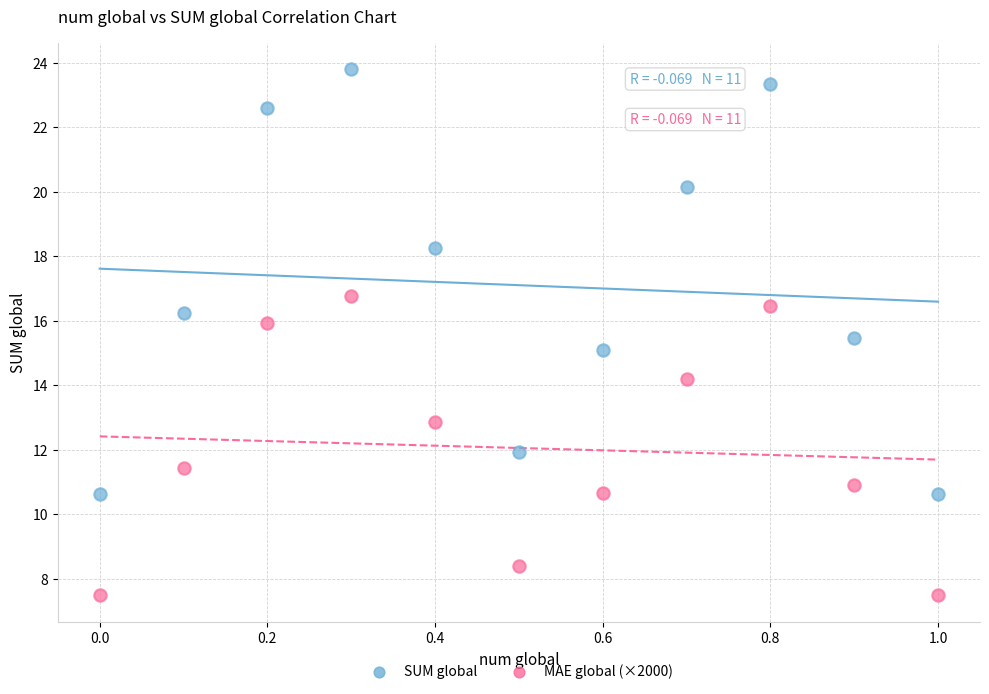

Across all data points, what is the range of X values (max minus min)?

1.0